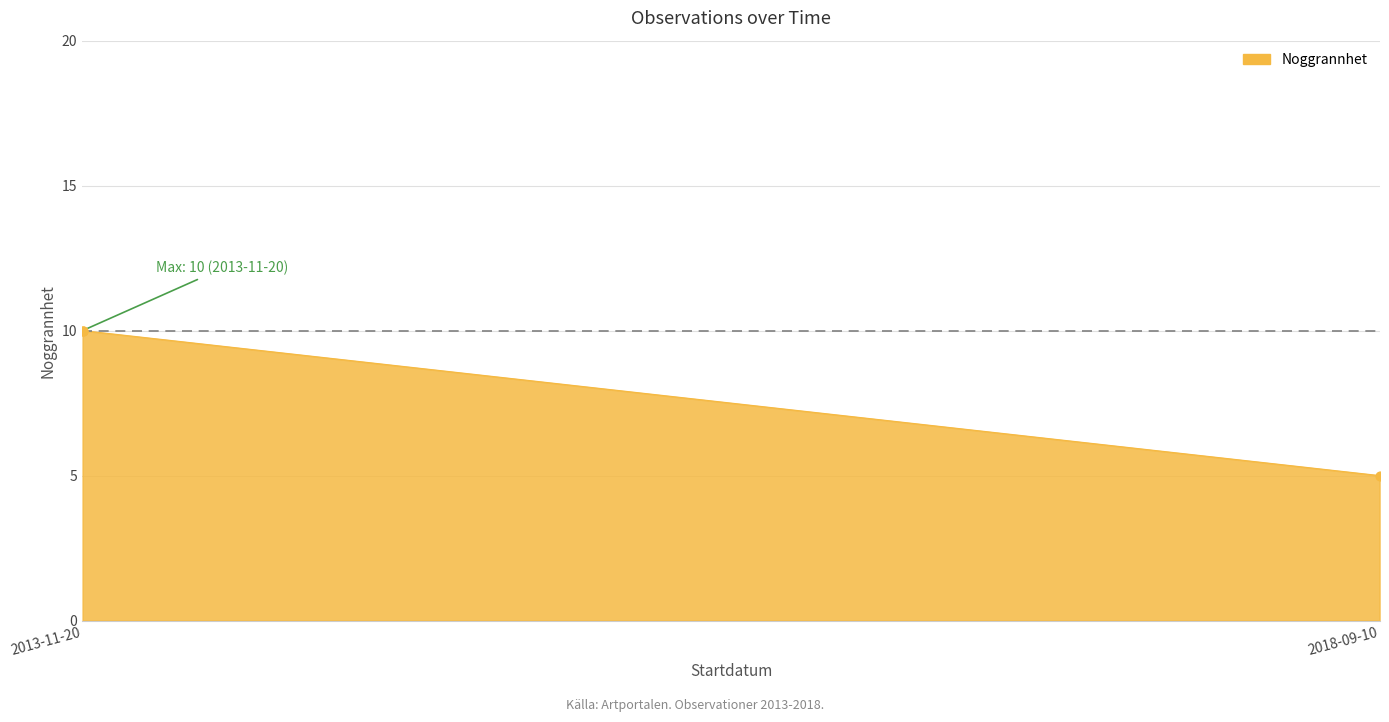

What is the smallest value displayed?

5.0